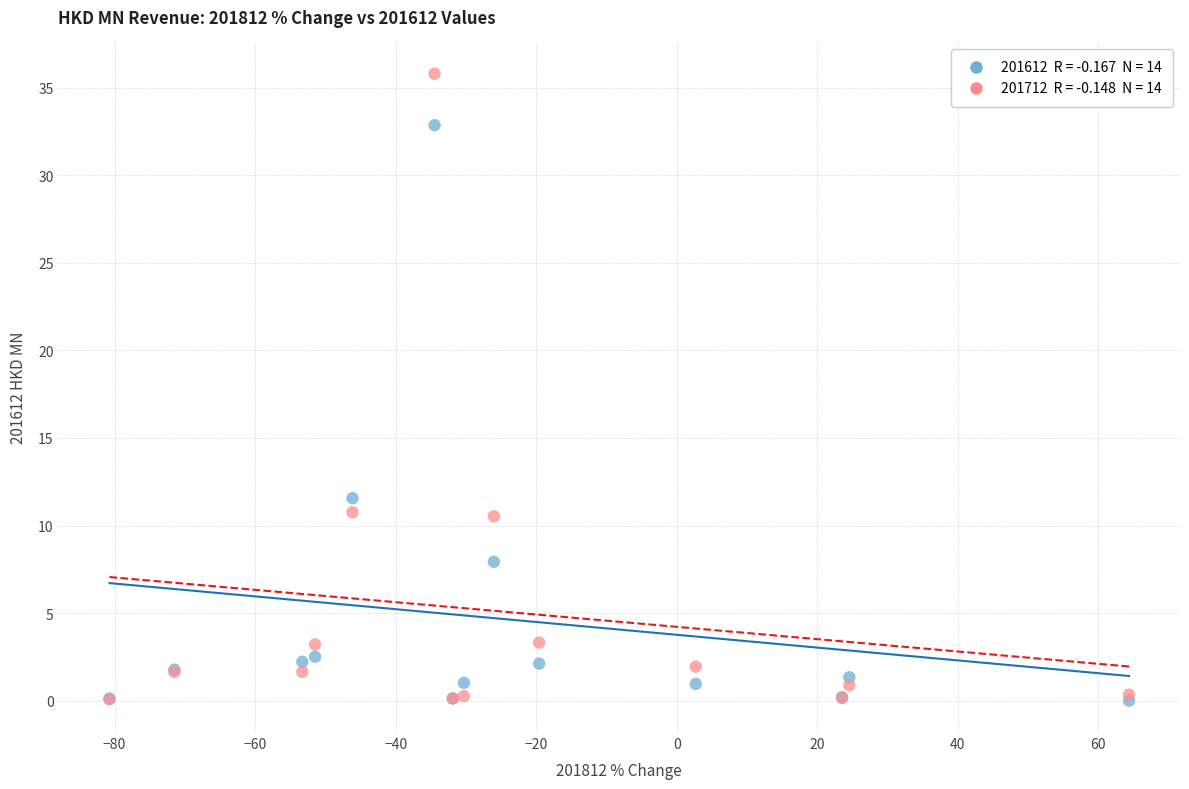

Across all series, what Y value is closest to 17?

11.6